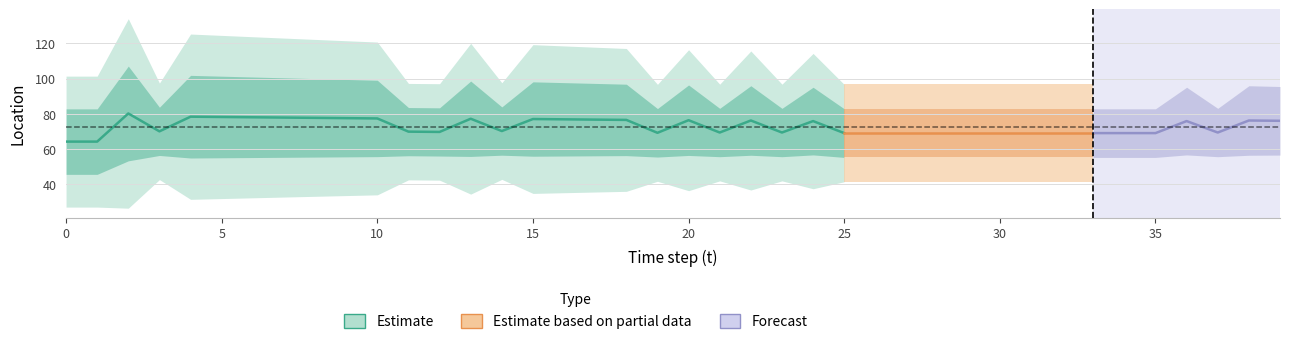

At which category is the sum across all series the highest?

2